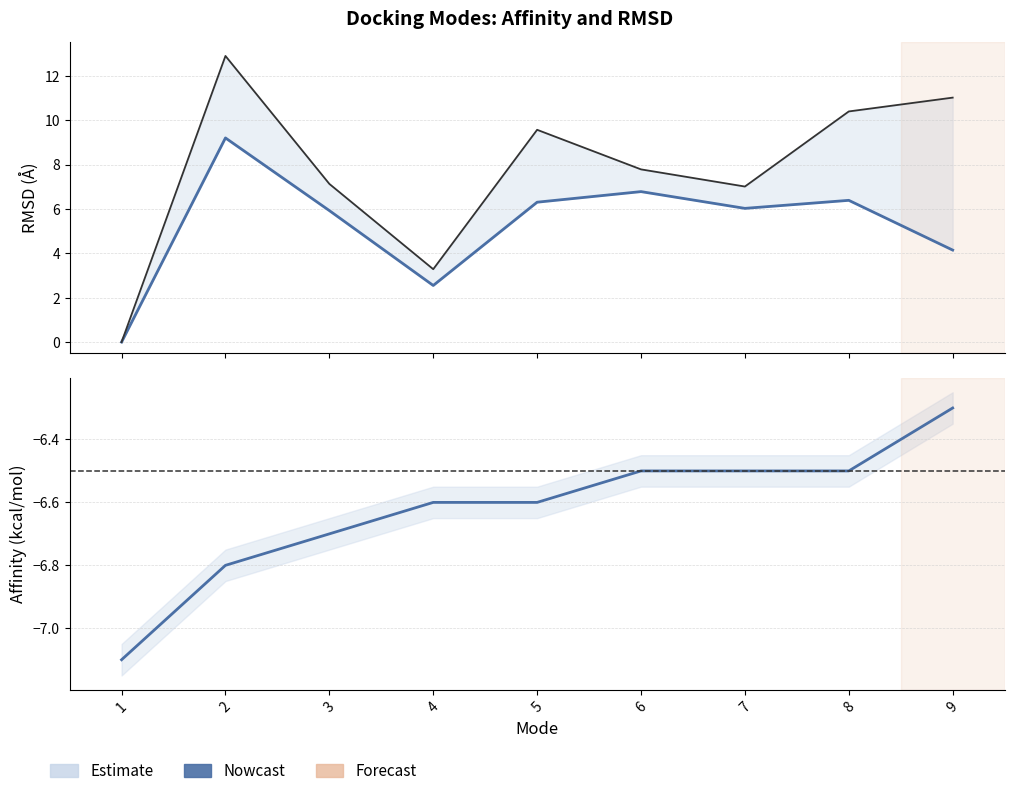

At which category does RMSD lower bound reach its first local valley?

4